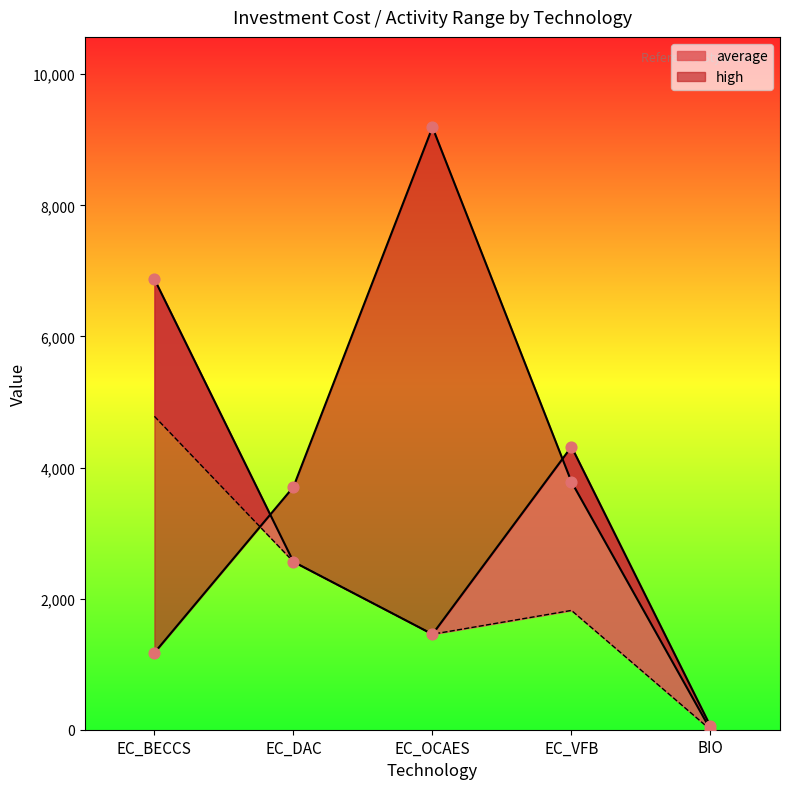

Which series reaches the minimum Y coordinate?

high